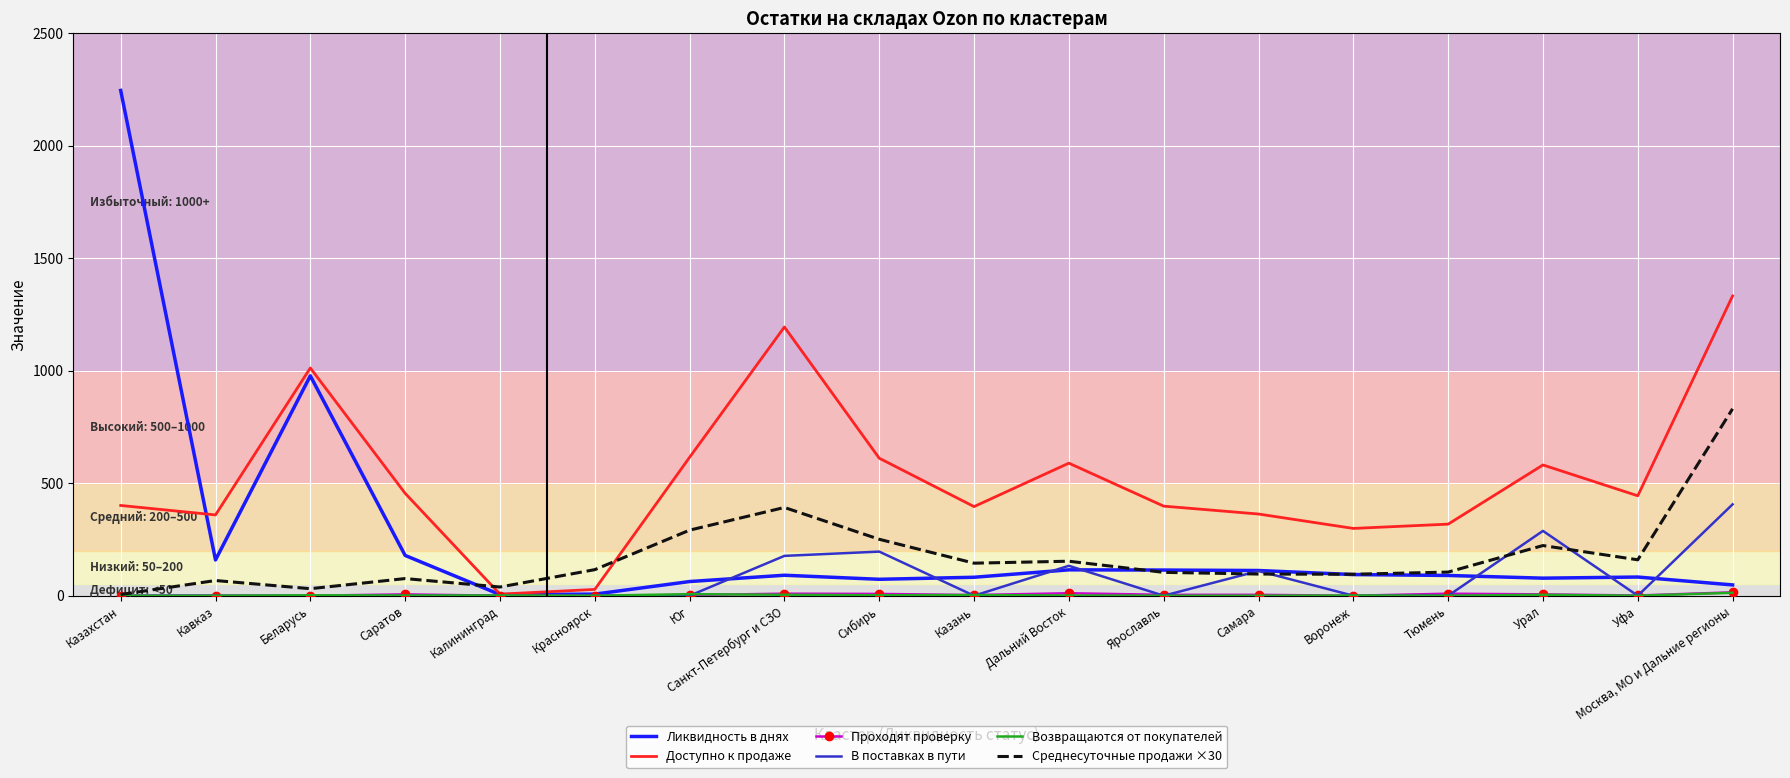

Is the value of Доступно к продаже at Самара greater than the value of Среднесуточные продажи ×30 at Уфа?

Yes